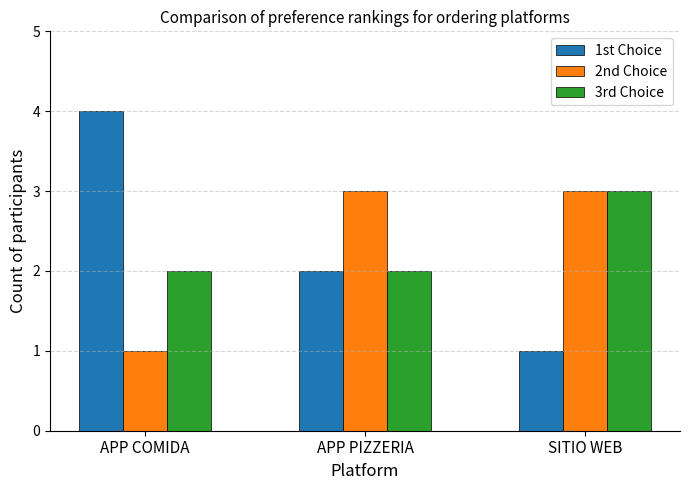

Count the 1st Choice values in the range 1 to 4.

3